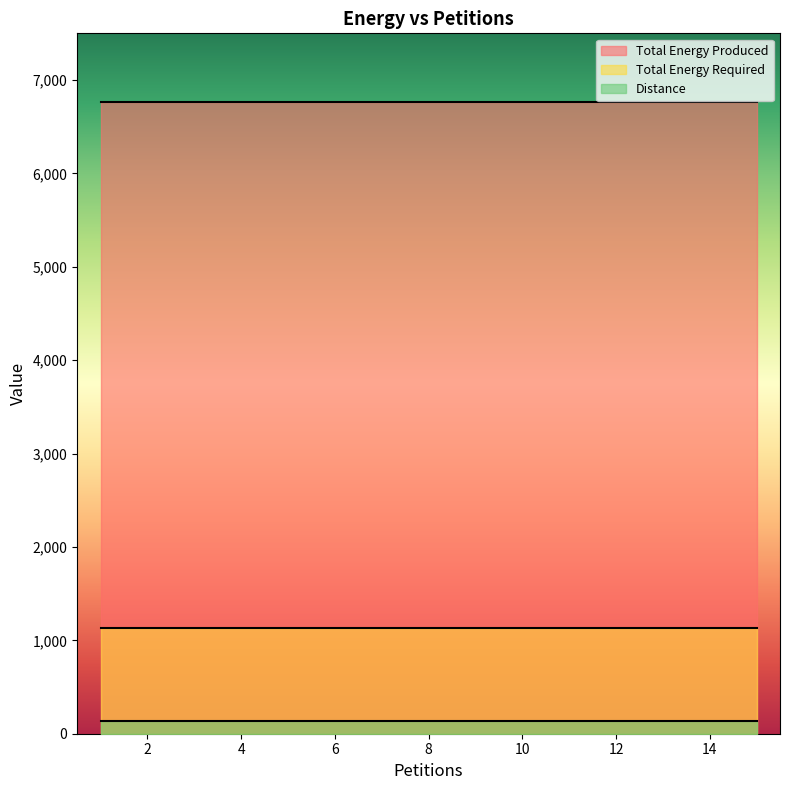

Rank the series at 14 from lowest to highest value.

Distance, Total Energy Required, Total Energy Produced